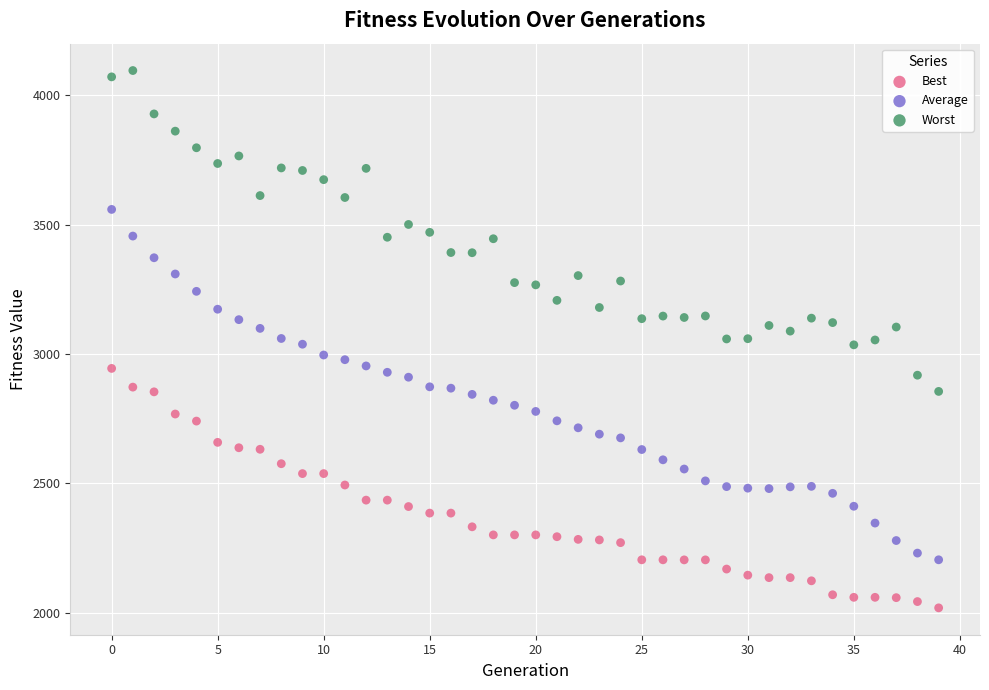

Which series has the largest Y range (max minus min)?

Average